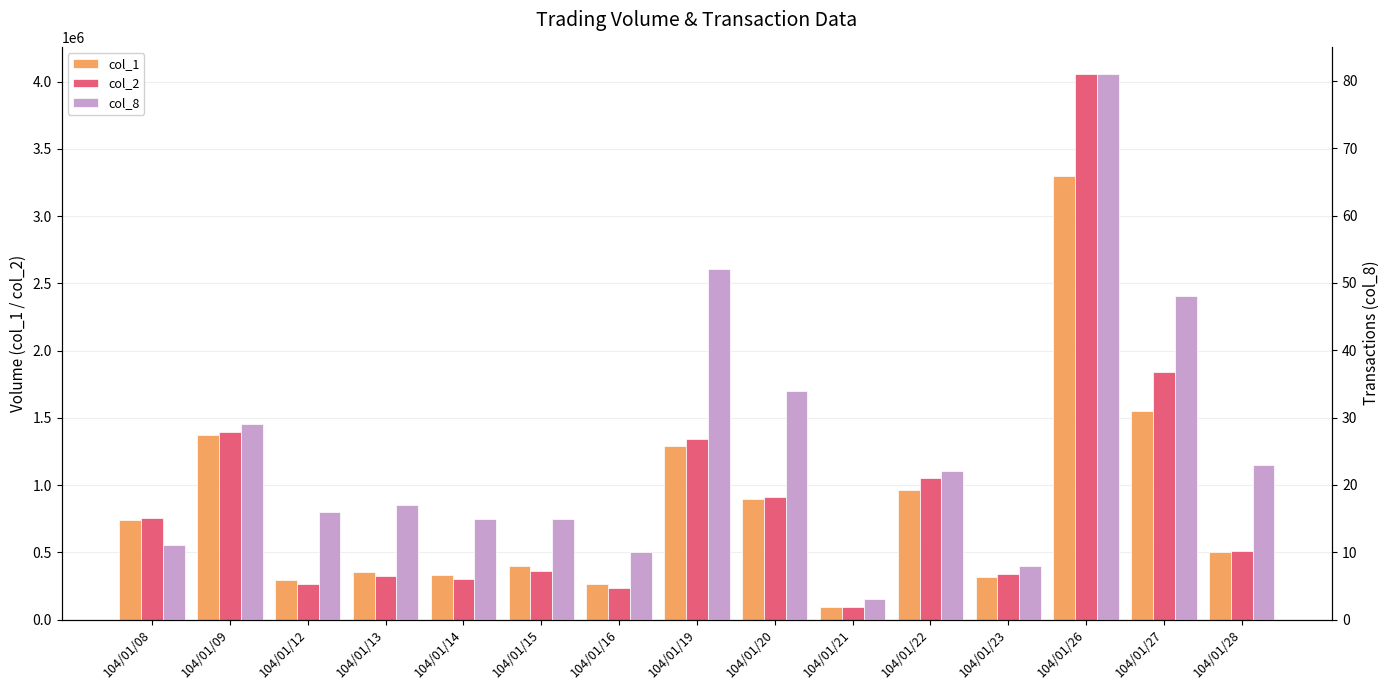

What are all the series names shown in the legend?

col_1, col_2, col_8